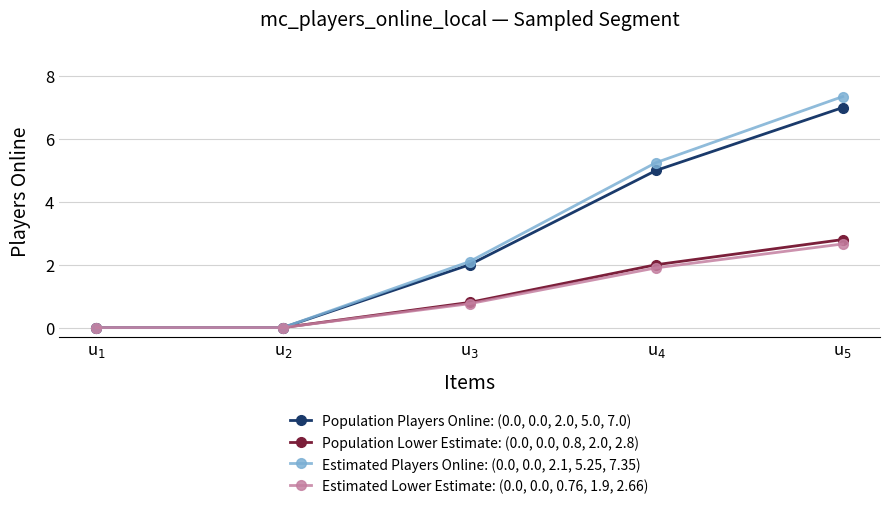

At which label does Estimated Lower Estimate: (0.0, 0.0, 0.76, 1.9, 2.66) reach its peak?

u$_5$